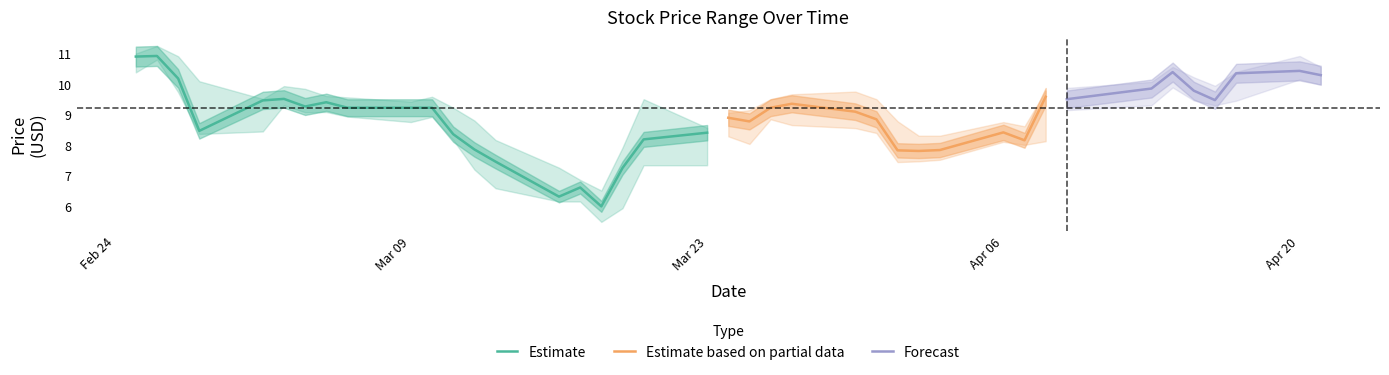

True or false: Estimate has a value of 12.0 at Mar 09.

False